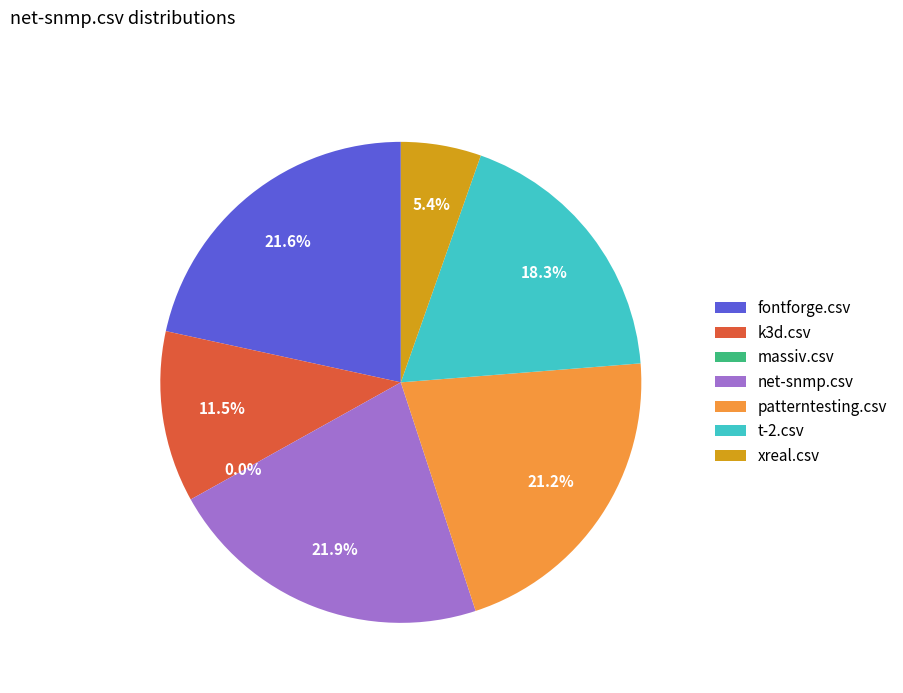

Does any single category account for the majority?

No